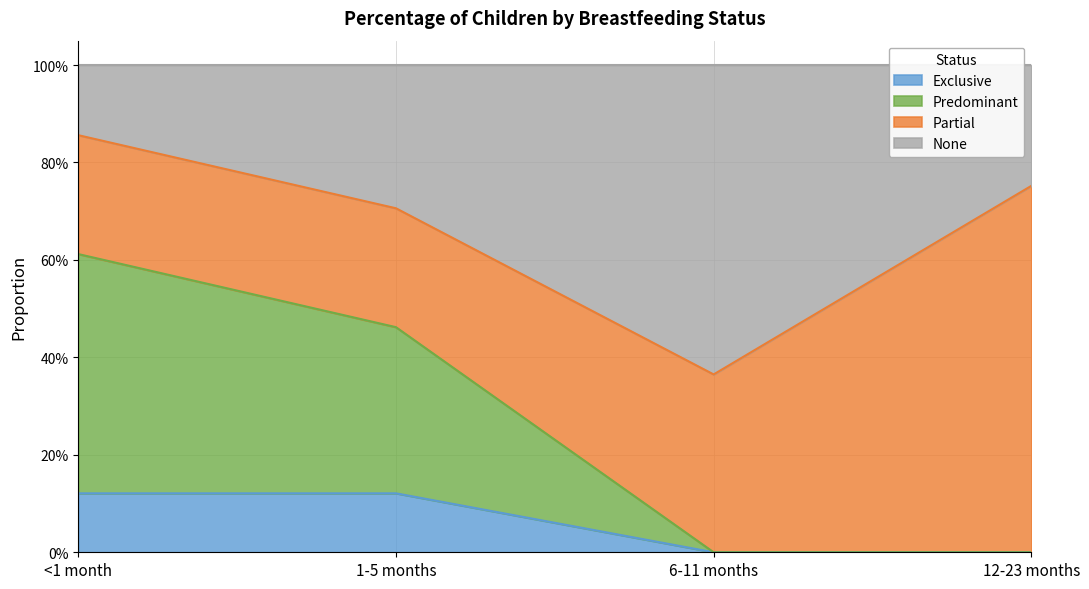

Does the chart display data point markers on the line(s)?

No